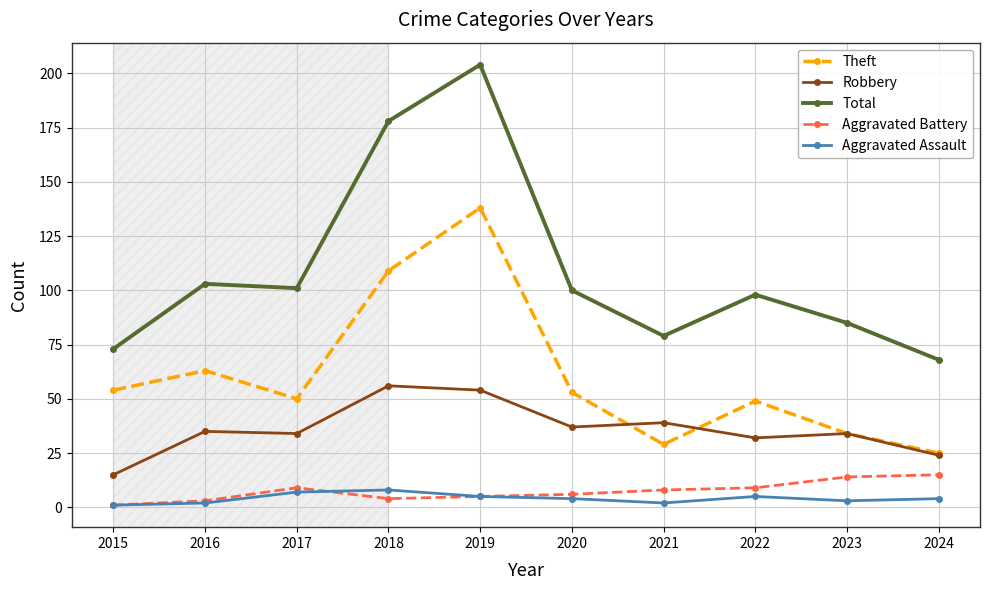

Is it true that Robbery equals 34 at 2023?

True